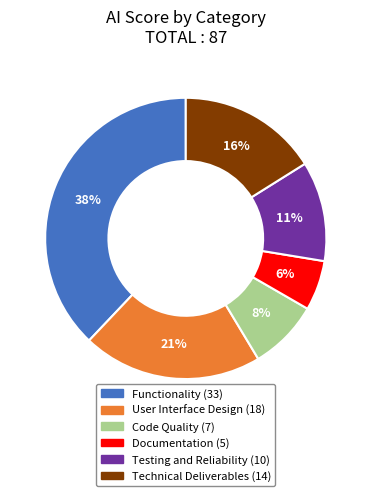

Count the number of slices in the pie.

6